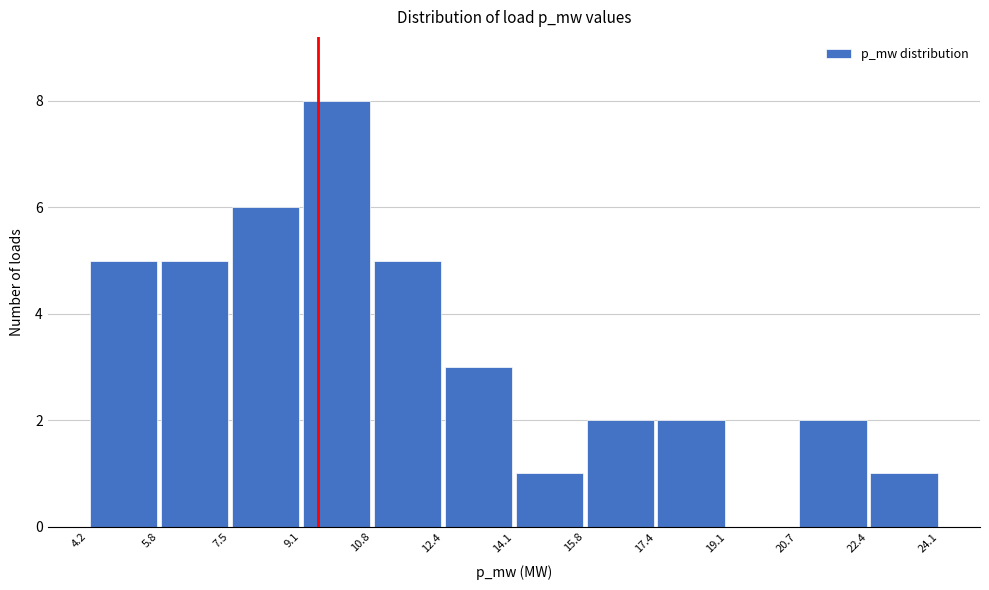

Reading left to right, transcribe this chart: for each bar, give the range it covers on the x-axis and its height. The values are not printed on the chart, so give them approximately, as read against the axis.

4.2 to 5.8: 5
5.8 to 7.5: 5
7.5 to 9.1: 6
9.1 to 10.8: 8
10.8 to 12.4: 5
12.4 to 14.1: 3
14.1 to 15.8: 1
15.8 to 17.4: 2
17.4 to 19.1: 2
19.1 to 20.7: 0
20.7 to 22.4: 2
22.4 to 24.1: 1